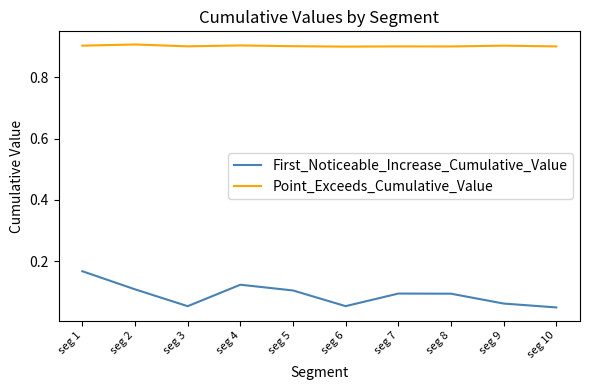

Which series has the largest range (max minus min)?

First_Noticeable_Increase_Cumulative_Value